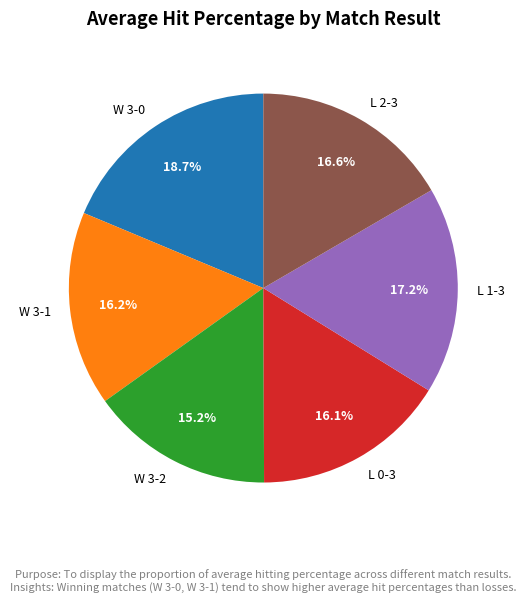

Does any single category account for the majority?

No